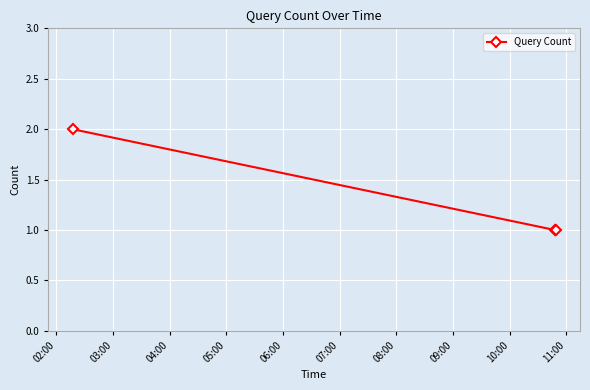

What is the sum of all values?

4